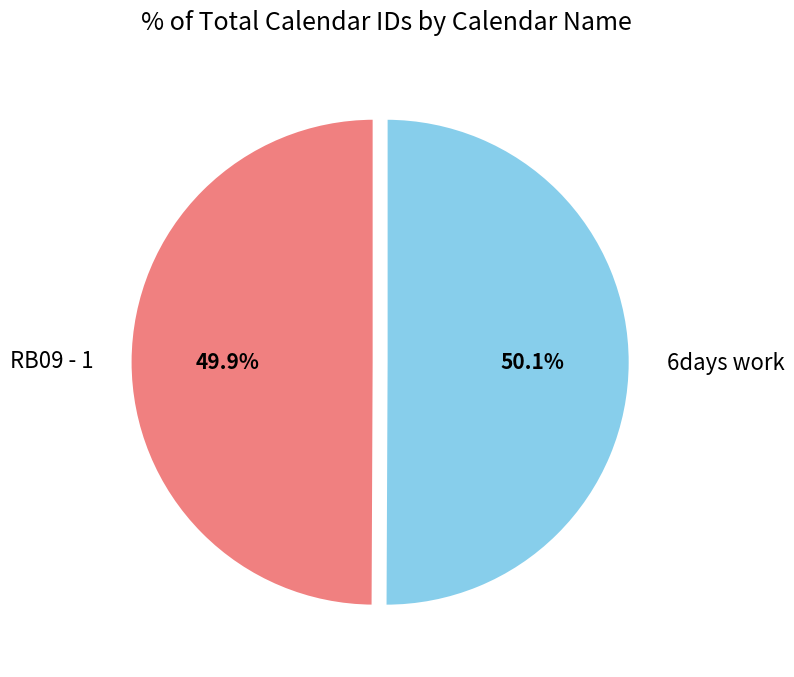

What portion of the pie excludes RB09 - 1?

50.1%